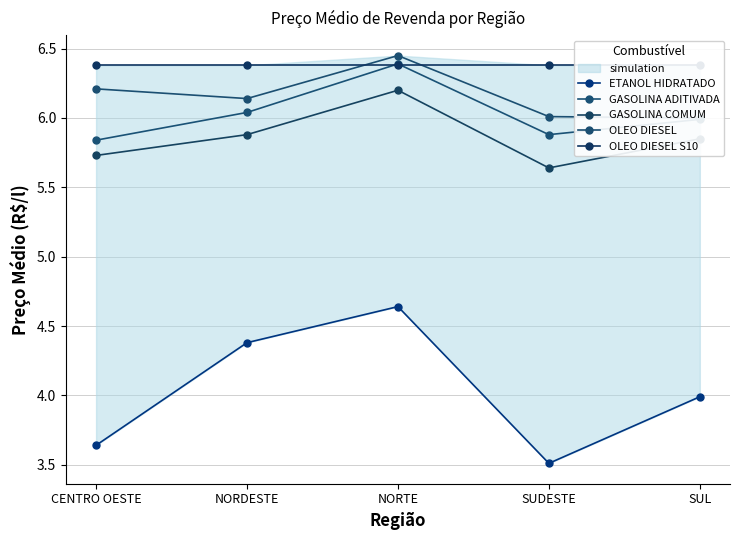

What is the average value of the GASOLINA ADITIVADA series?

6.0